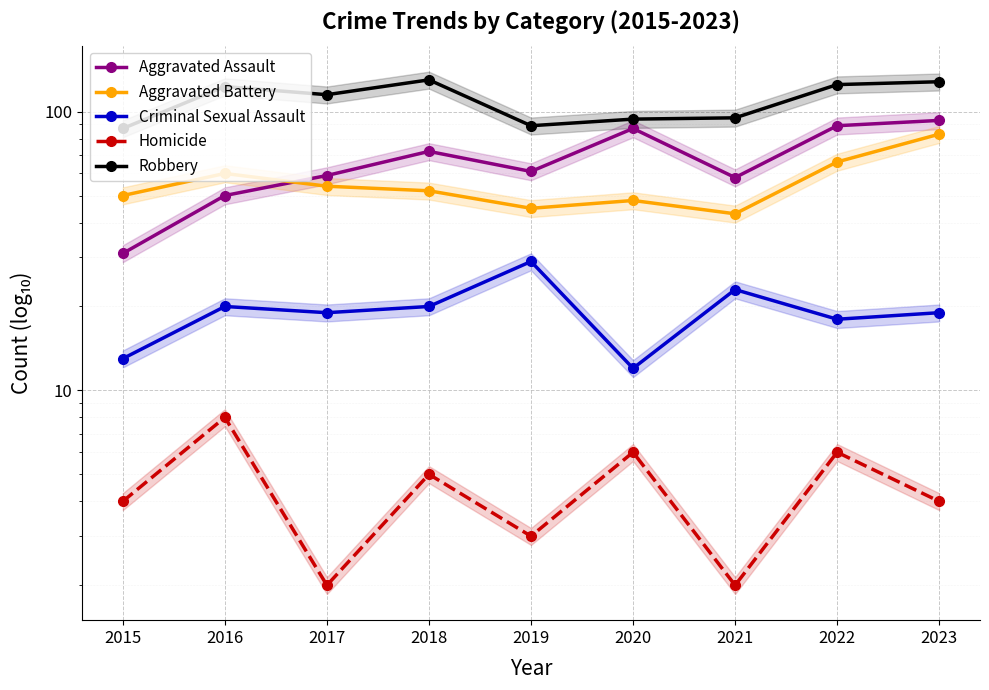

In Aggravated Battery, how many points are lower than both neighbors (excluding endpoints)?

2